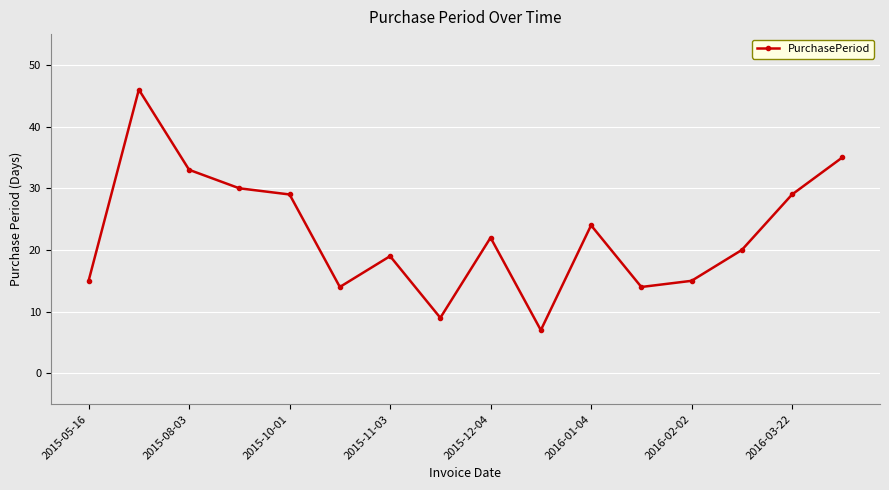

What is the value of the 16th point from the left?

35